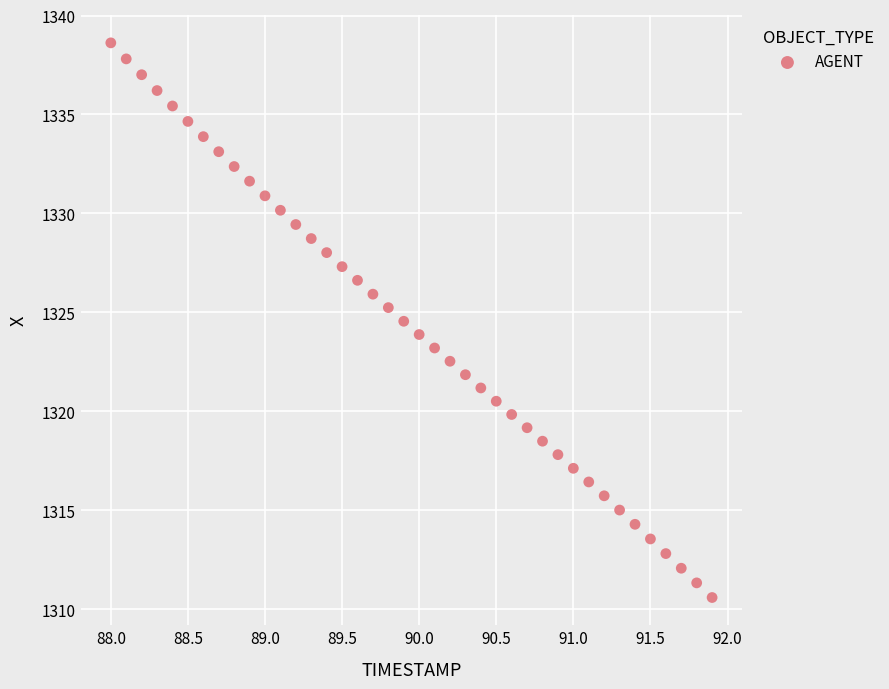

What is the range of X values (max minus min)?

3.9